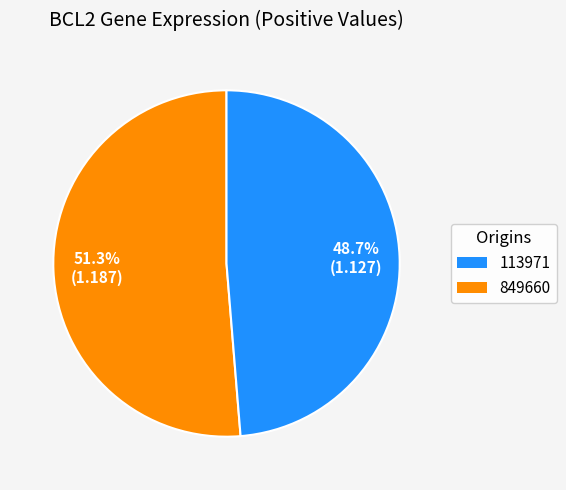

Does any single category account for the majority?

Yes